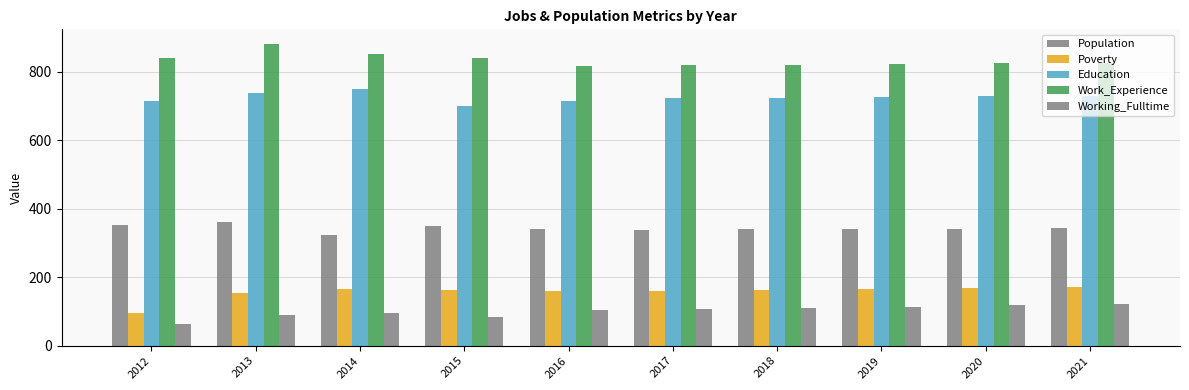

Which category has the highest value in the Education series?

2014